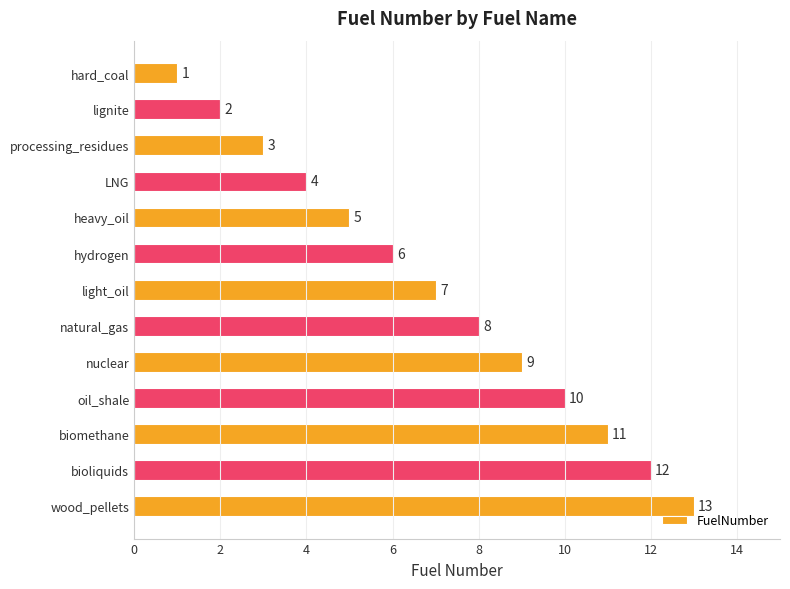

What is the sum of the values at bioliquids and heavy_oil?

17